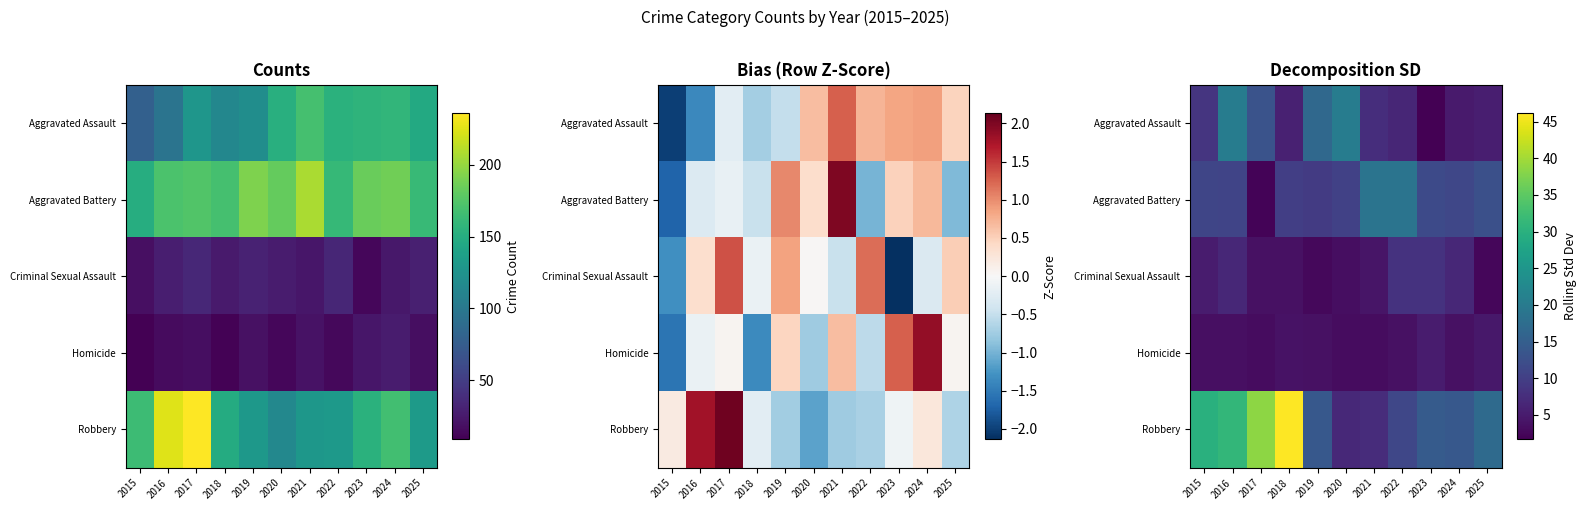

How many categories are shown in the chart?

11